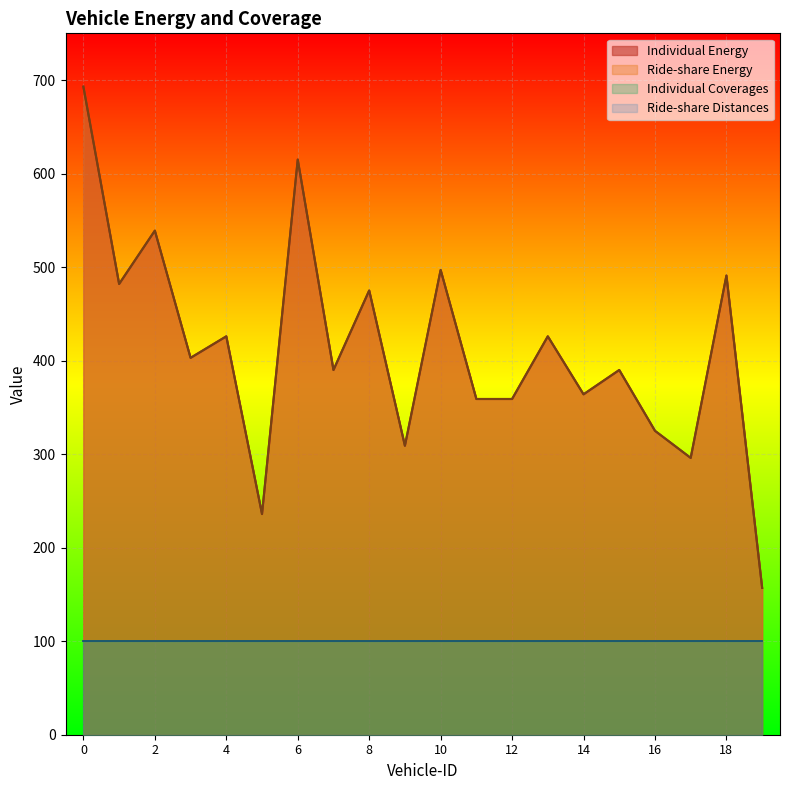

What is the value of the Individual Energy point at the 2nd from the left?

482